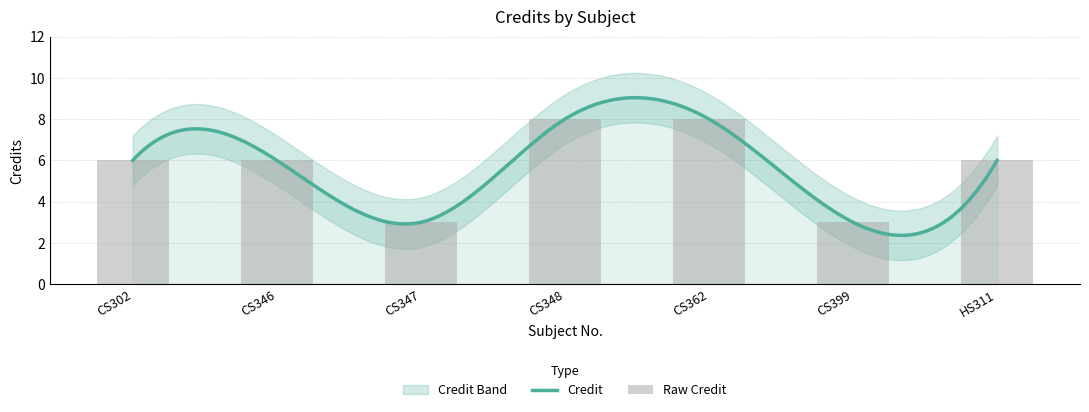

Reading left to right, extract all data points from this chart.

CS302=6	CS346=6	CS347=3	CS348=8	CS362=8	CS399=3	HS311=6